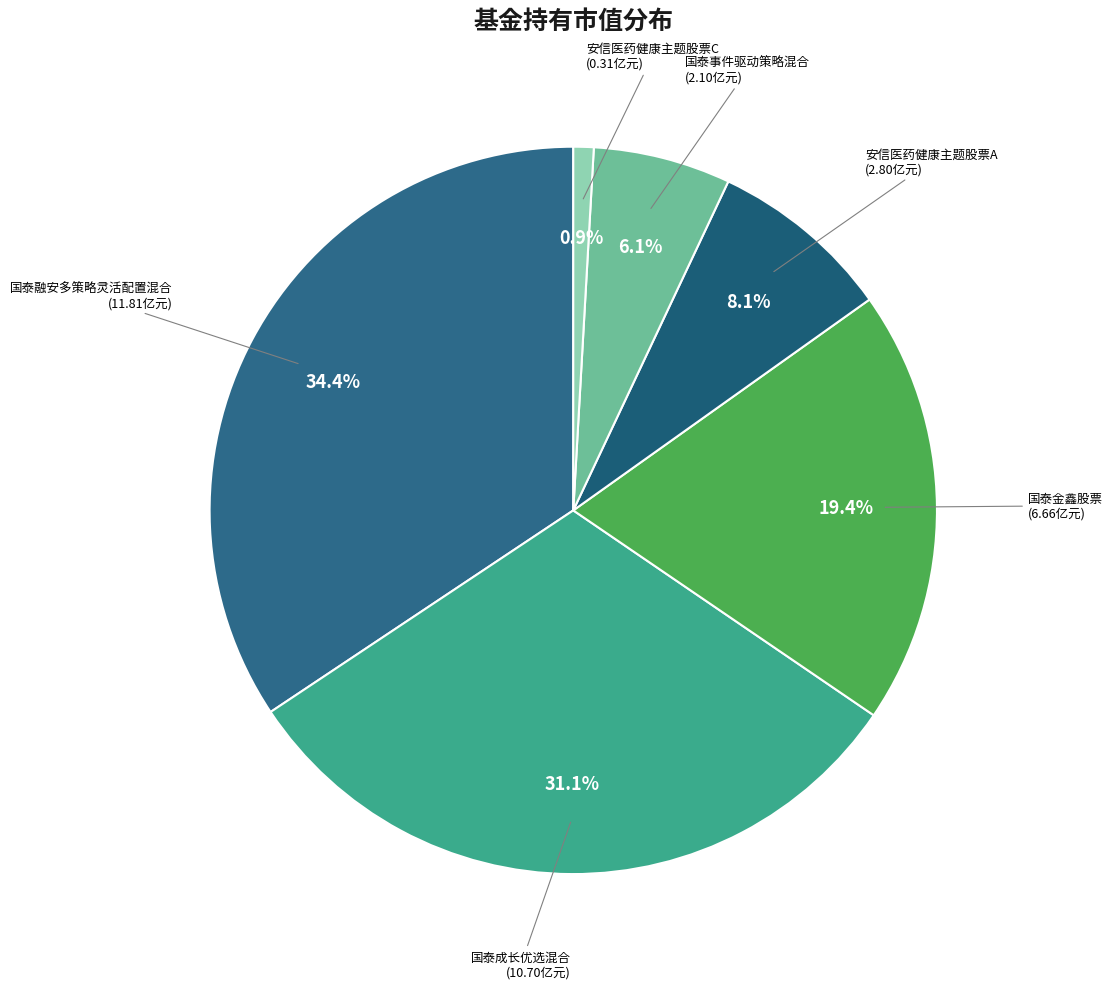

Count the number of slices in the pie.

6